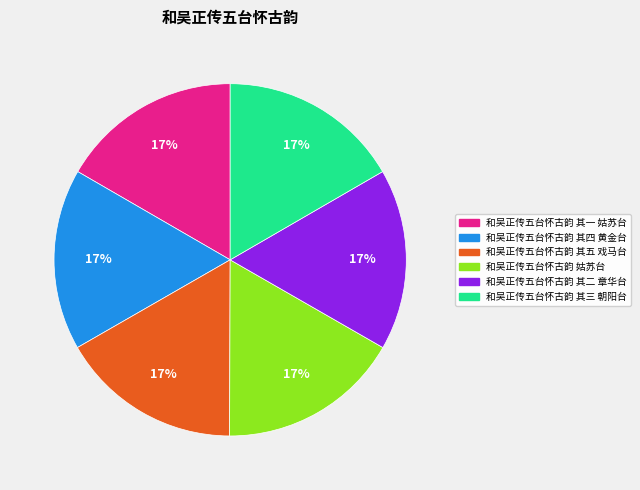

Do 和吴正传五台怀古韵 姑苏台 and 和吴正传五台怀古韵 其五 戏马台 together represent more than half of the pie?

No